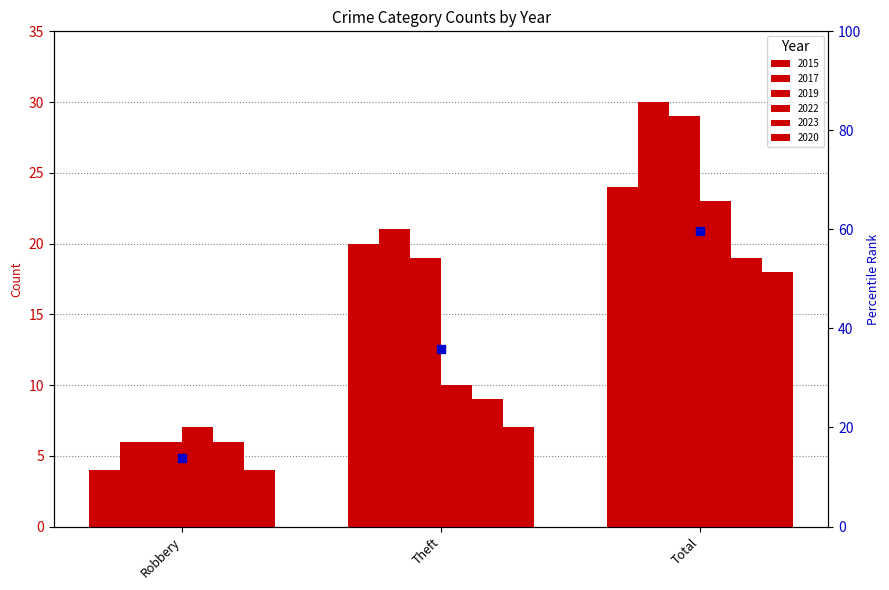

What is the change in value from Theft to Total?

+23.7